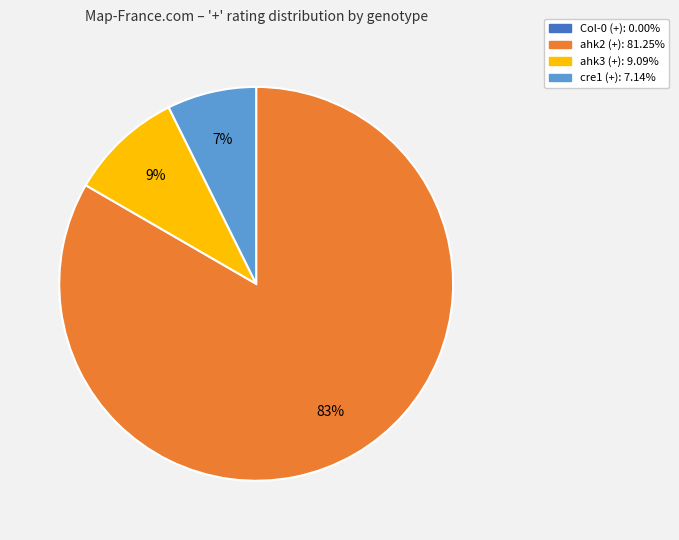

To the nearest percent, what is the average slice percentage?

25%